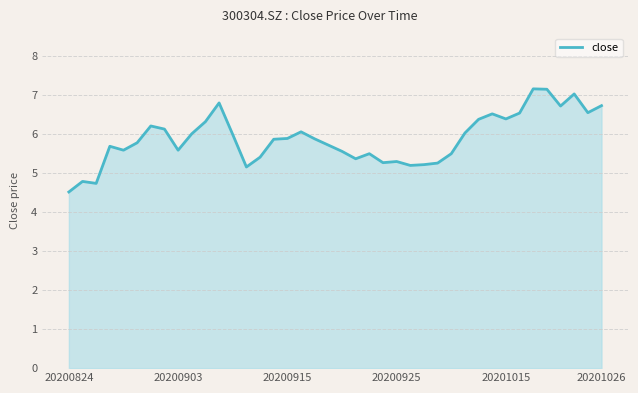

What is the greatest value displayed?

7.2